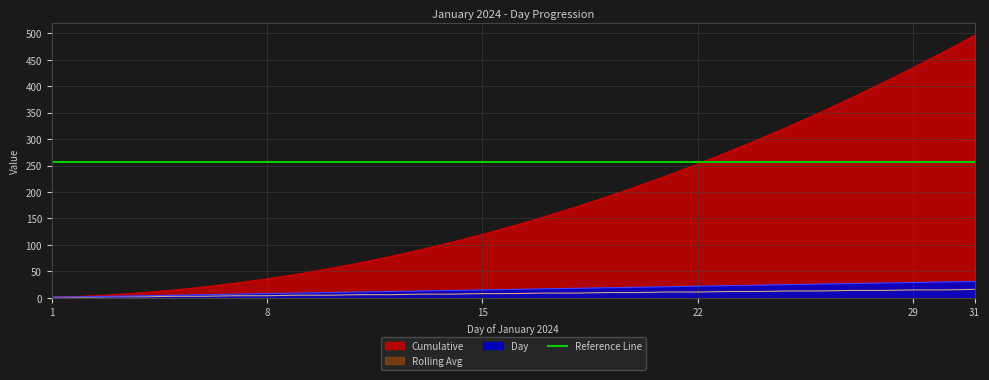

Reading right to left, extract all data points from this chart.

Day: 31	30	29	28	27	26	25	24	23	22	21	20	19	18	17	16	15	14	13	12	11	10	9	8	7	6	5	4	3	2	1
Cumulative: 496	465	435	406	378	351	325	300	276	253	231	210	190	171	153	136	120	105	91	78	66	55	45	36	28	21	15	10	6	3	1
Rolling Avg: 16	15	15	14	14	13	13	12	12	11	11	10	10	9	9	8	8	7	7	6	6	5	5	4	4	3	3	2	2	1	1